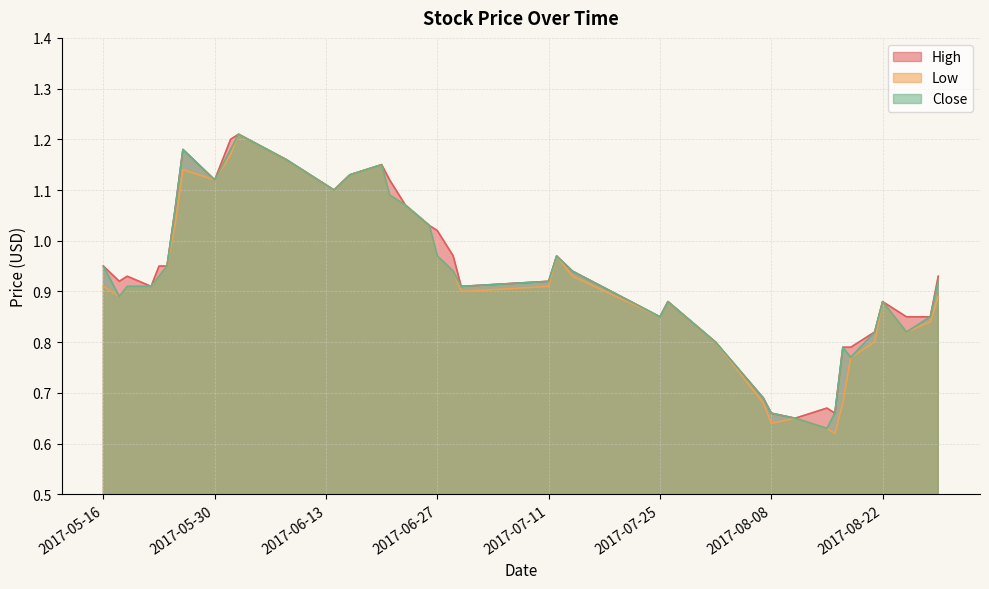

True or false: High and Close intersect in this chart.

False